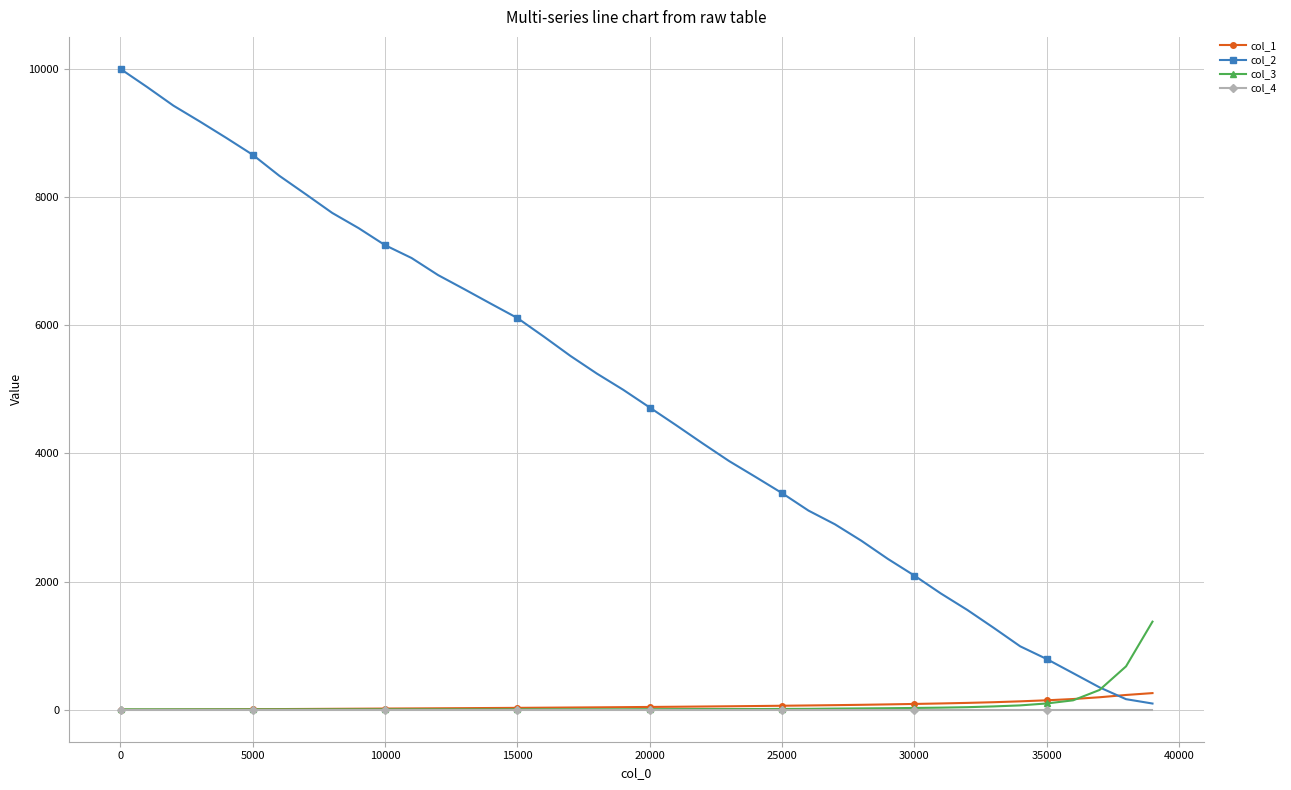

Does the chart have visible grid lines?

Yes